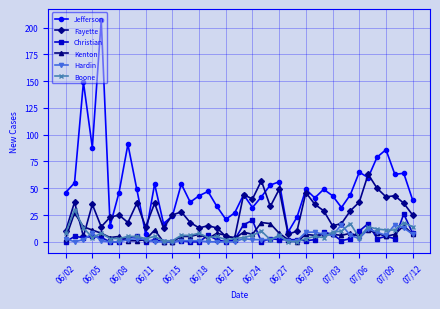

In Jefferson, how many points are higher than both neighbors (excluding endpoints)?

13